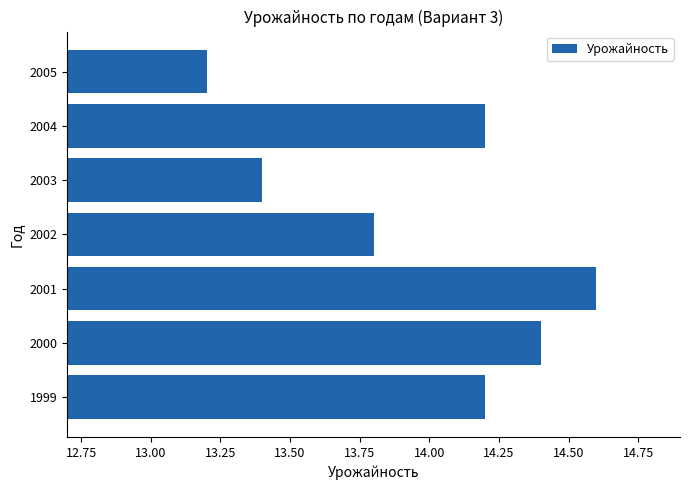

Reading bottom to top, extract all data points from this chart.

14.2	14.4	14.6	13.8	13.4	14.2	13.2